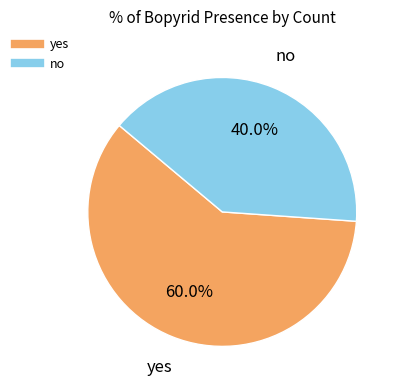

Is there any slice that represents more than half of the pie?

Yes